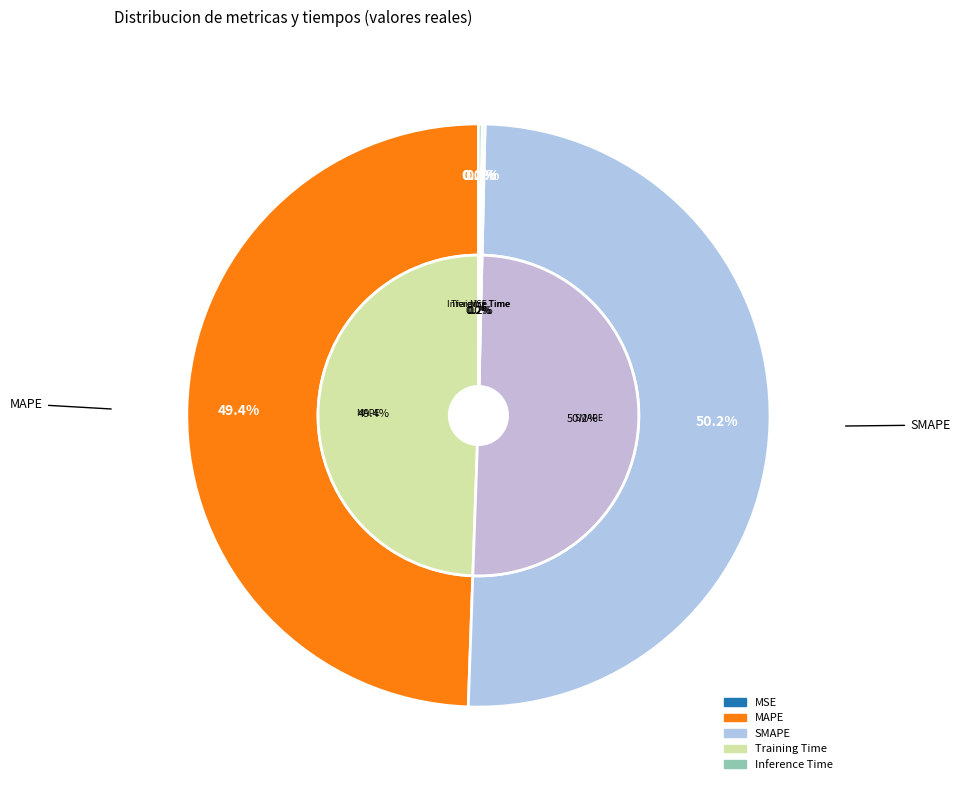

What is the majority slice?

SMAPE